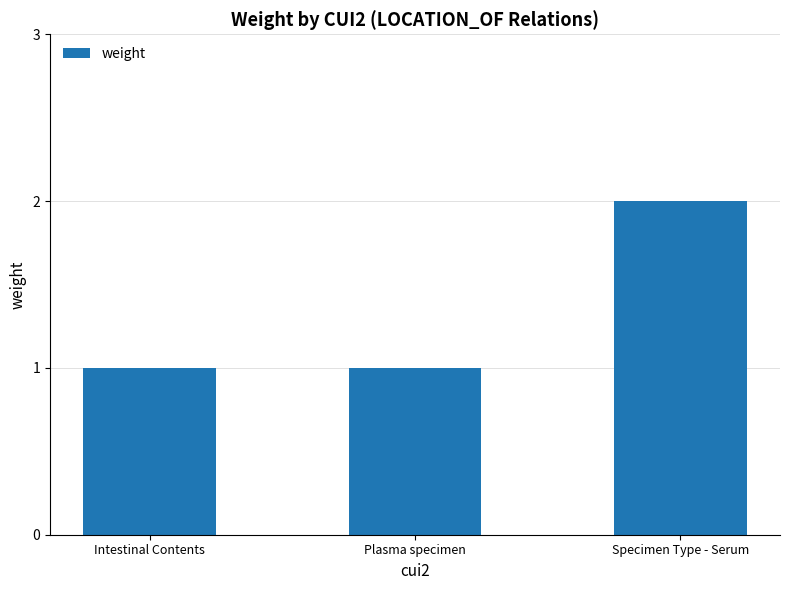

What is the value of the 3rd bar from the left?

2